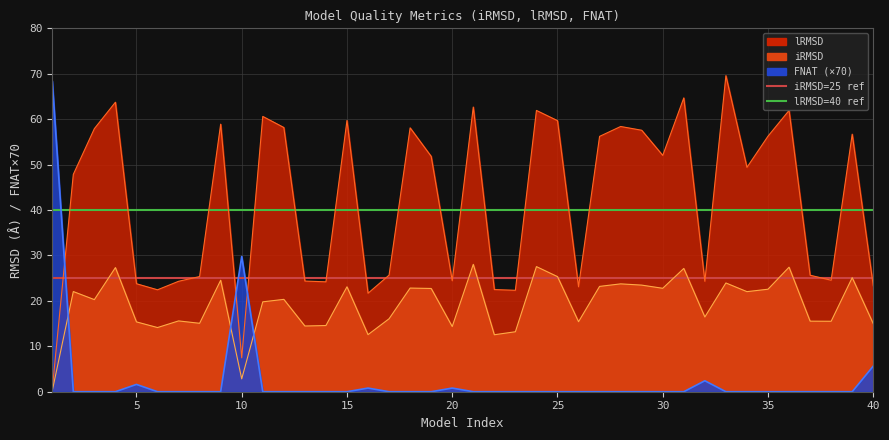

The iRMSD series shows 23.9 at 33. True or false?

True